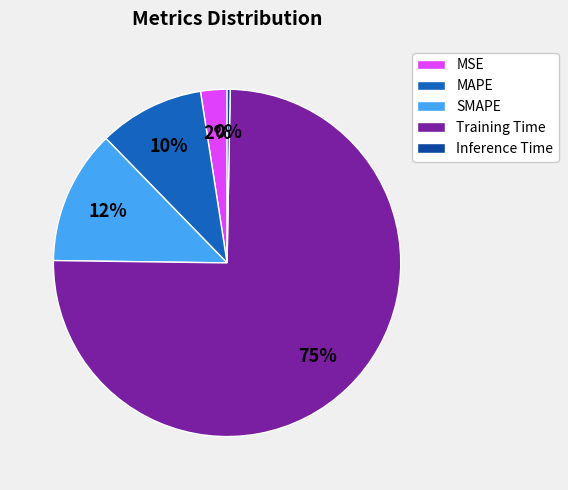

Which has a higher value, Training Time or SMAPE?

Training Time